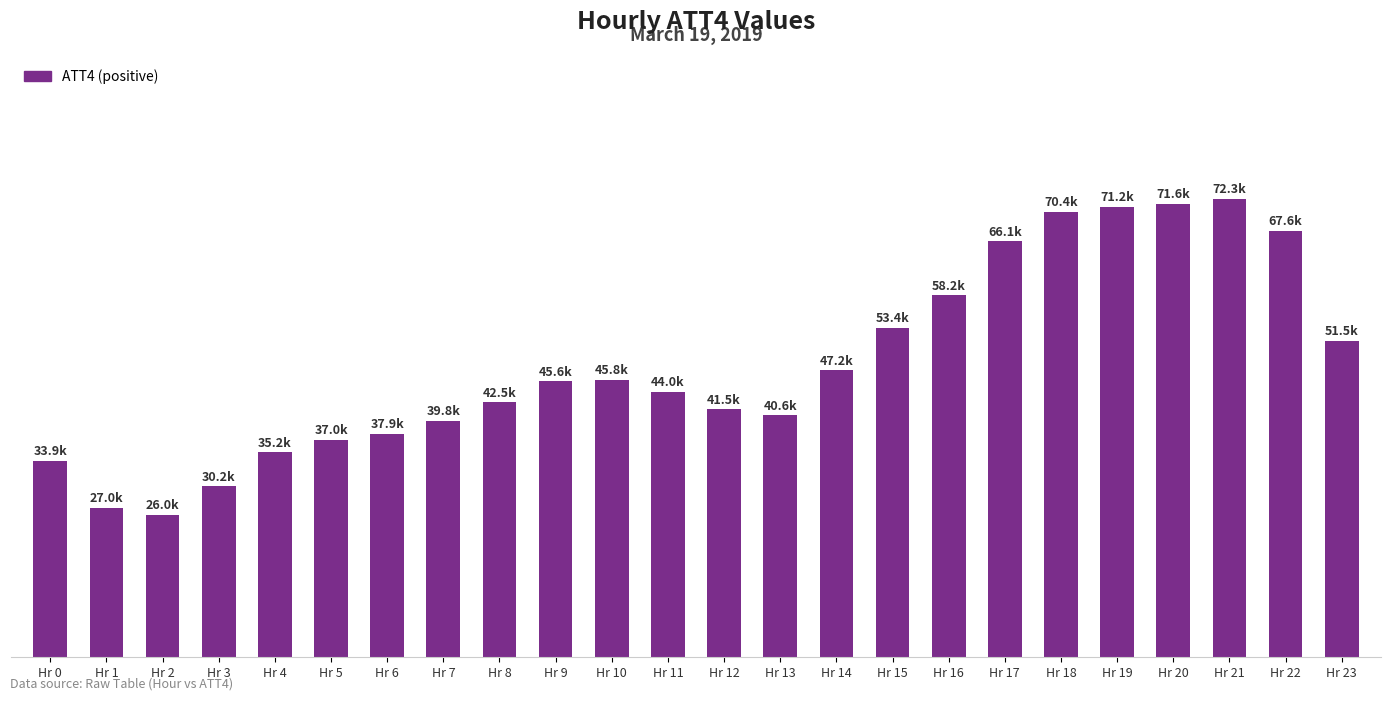

Rank the categories by value from lowest to highest.

Hr 2, Hr 1, Hr 3, Hr 0, Hr 4, Hr 5, Hr 6, Hr 7, Hr 13, Hr 12, Hr 8, Hr 11, Hr 9, Hr 10, Hr 14, Hr 23, Hr 15, Hr 16, Hr 17, Hr 22, Hr 18, Hr 19, Hr 20, Hr 21